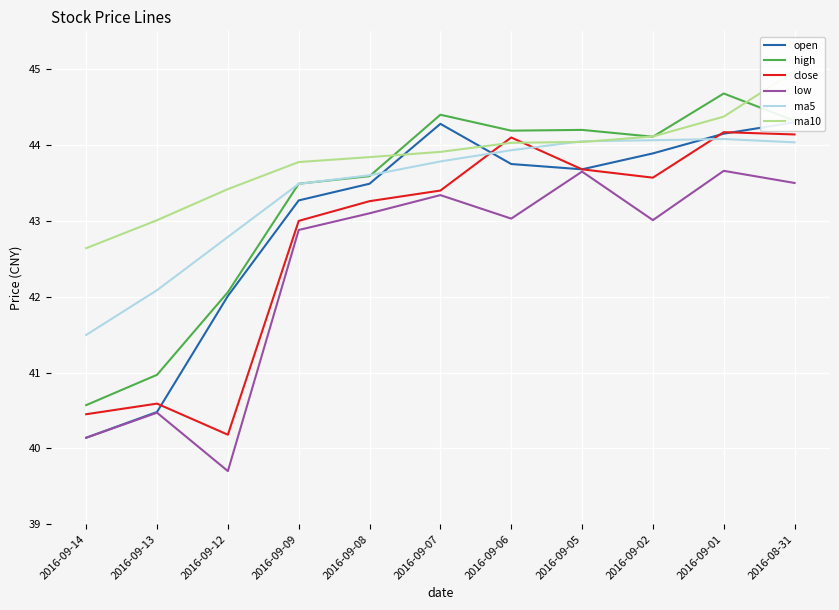

What is the average value of the open series?

43.0